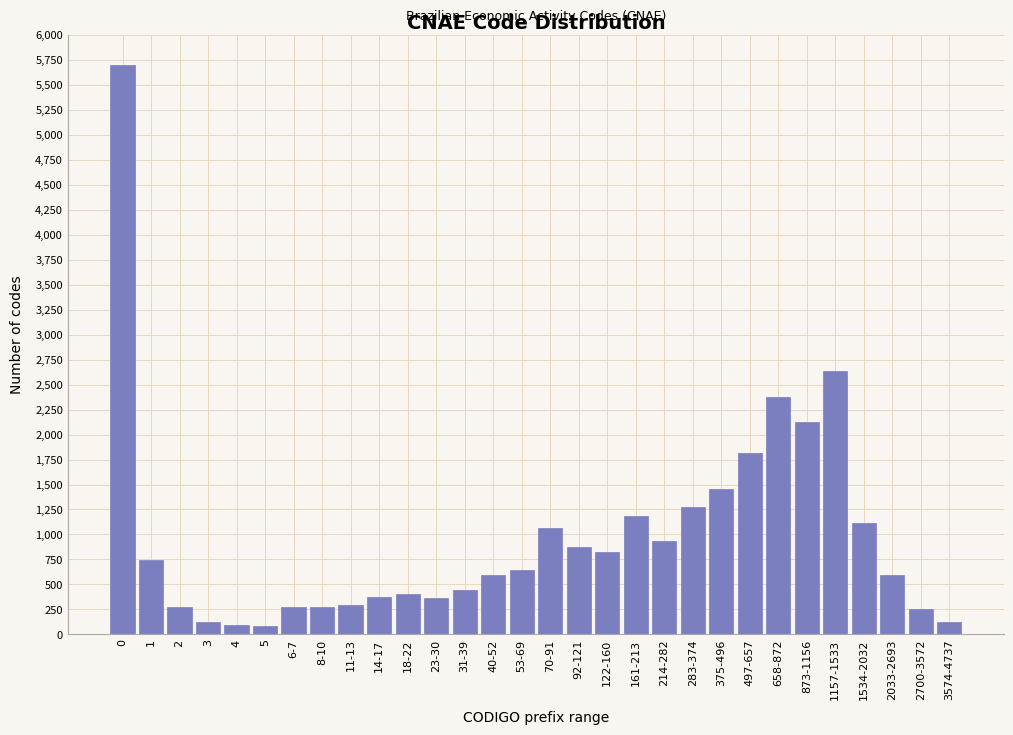

What is the greatest value displayed?

5700